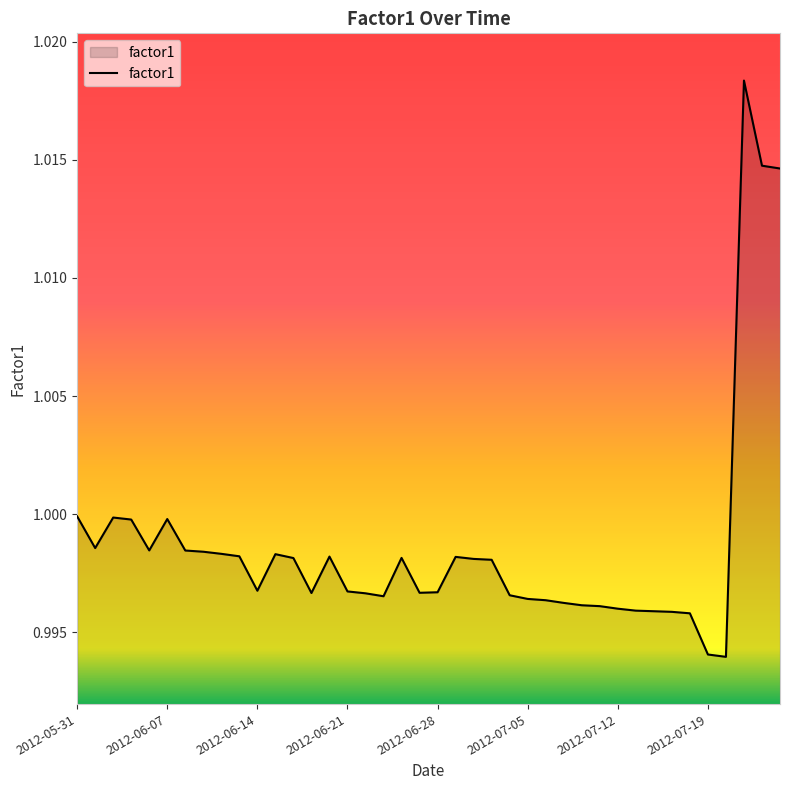

How many lines are shown in the chart?

1